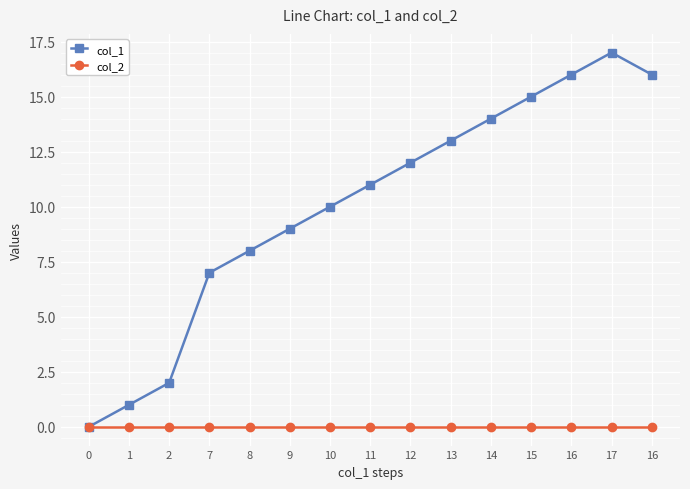

What are all the series names shown in the legend?

col_1, col_2